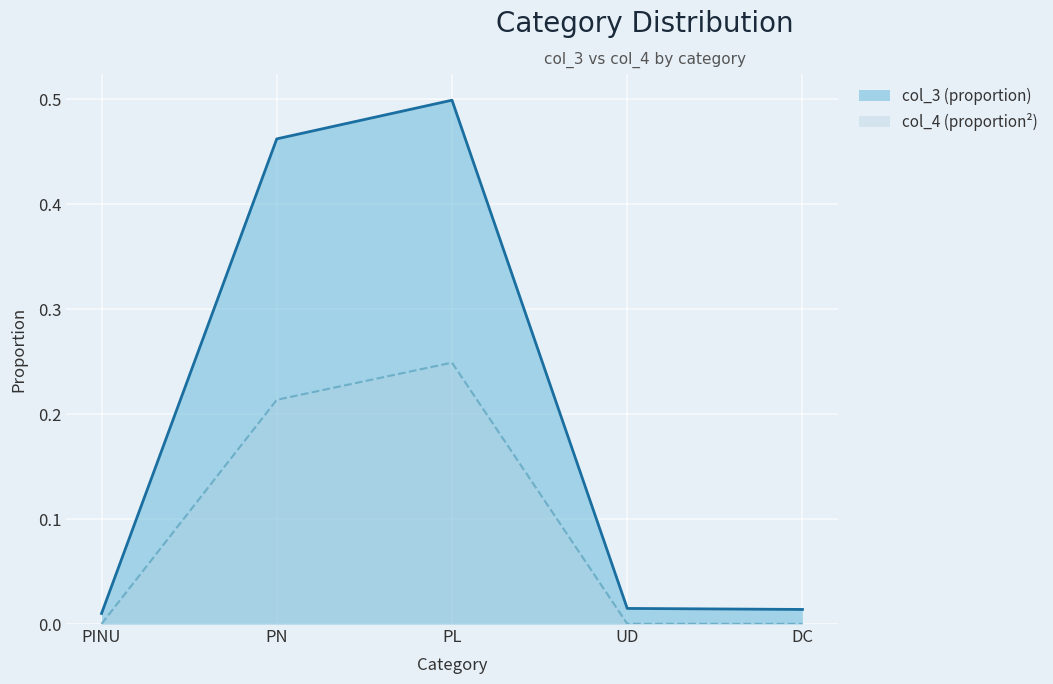

How many lines are shown in the chart?

2